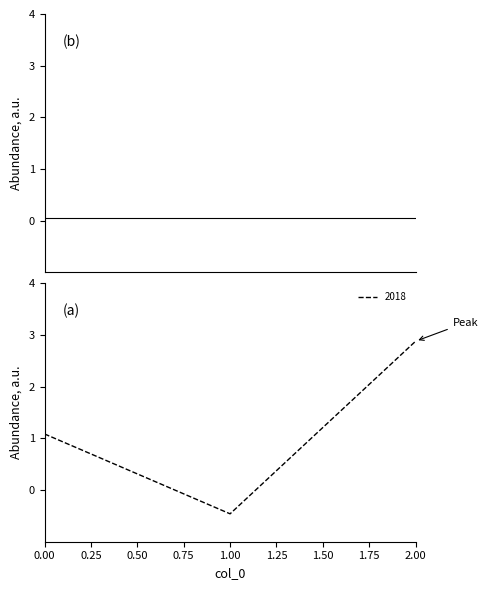

What is the greatest value displayed?

2.9